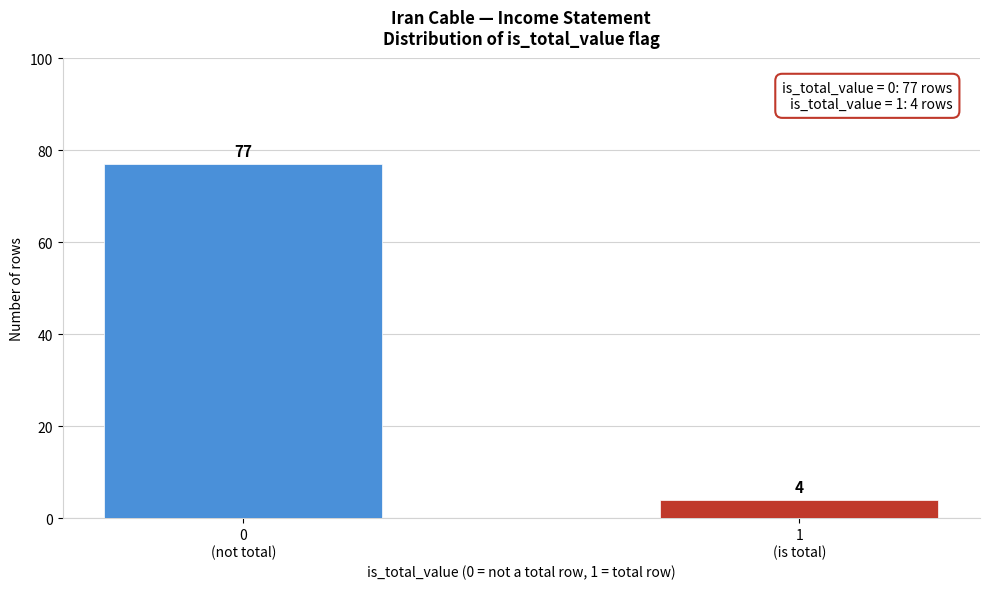

Reading left to right, list all the values displayed in this chart.

77	4